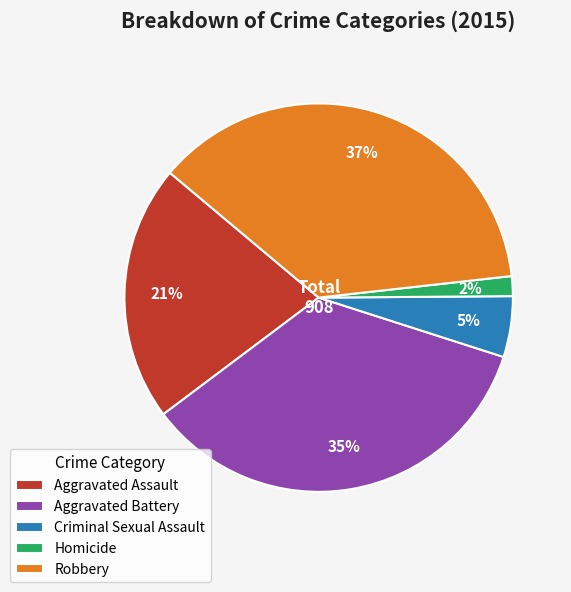

Which has a higher value, Aggravated Battery or Criminal Sexual Assault?

Aggravated Battery